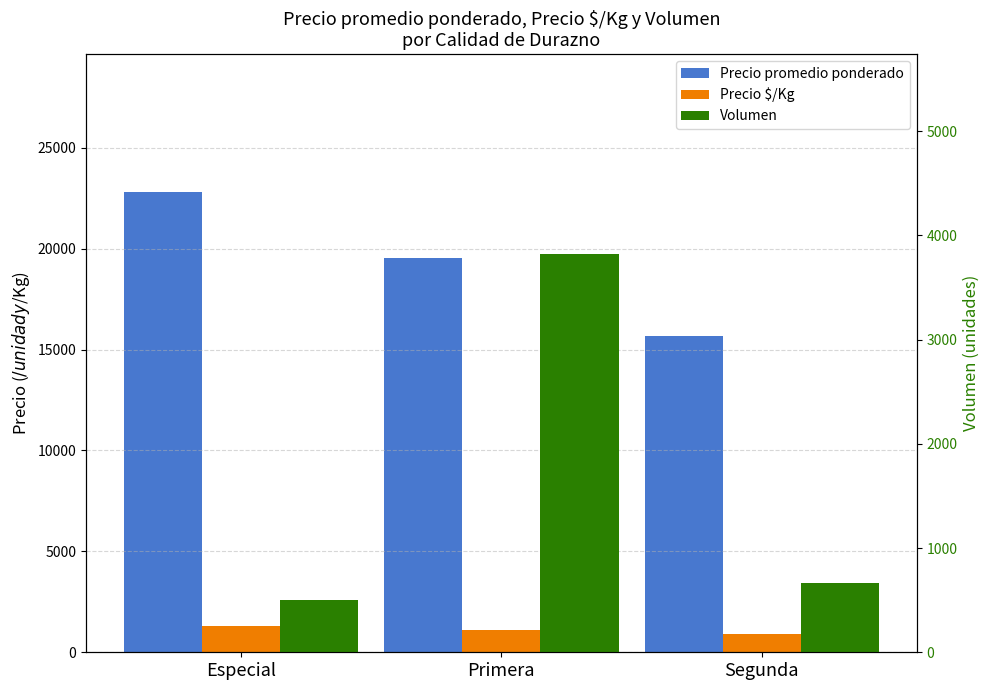

Count the number of data series in this chart.

3